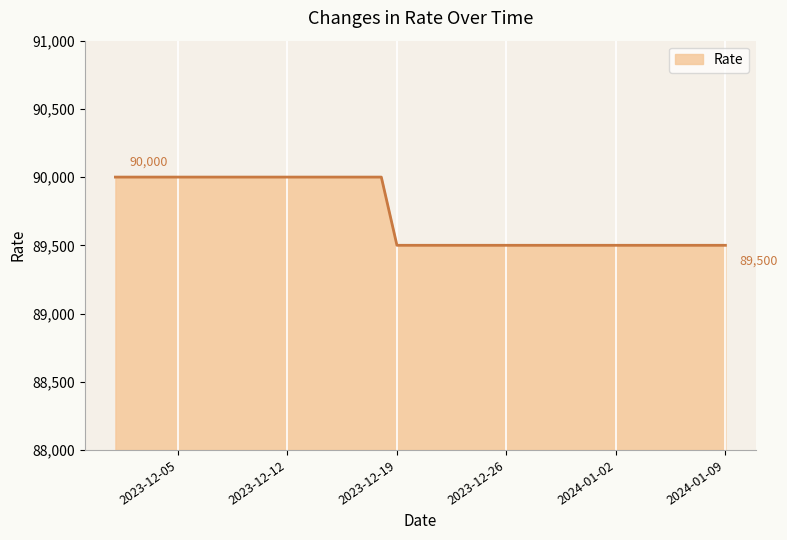

How many values exceed 89500?

18